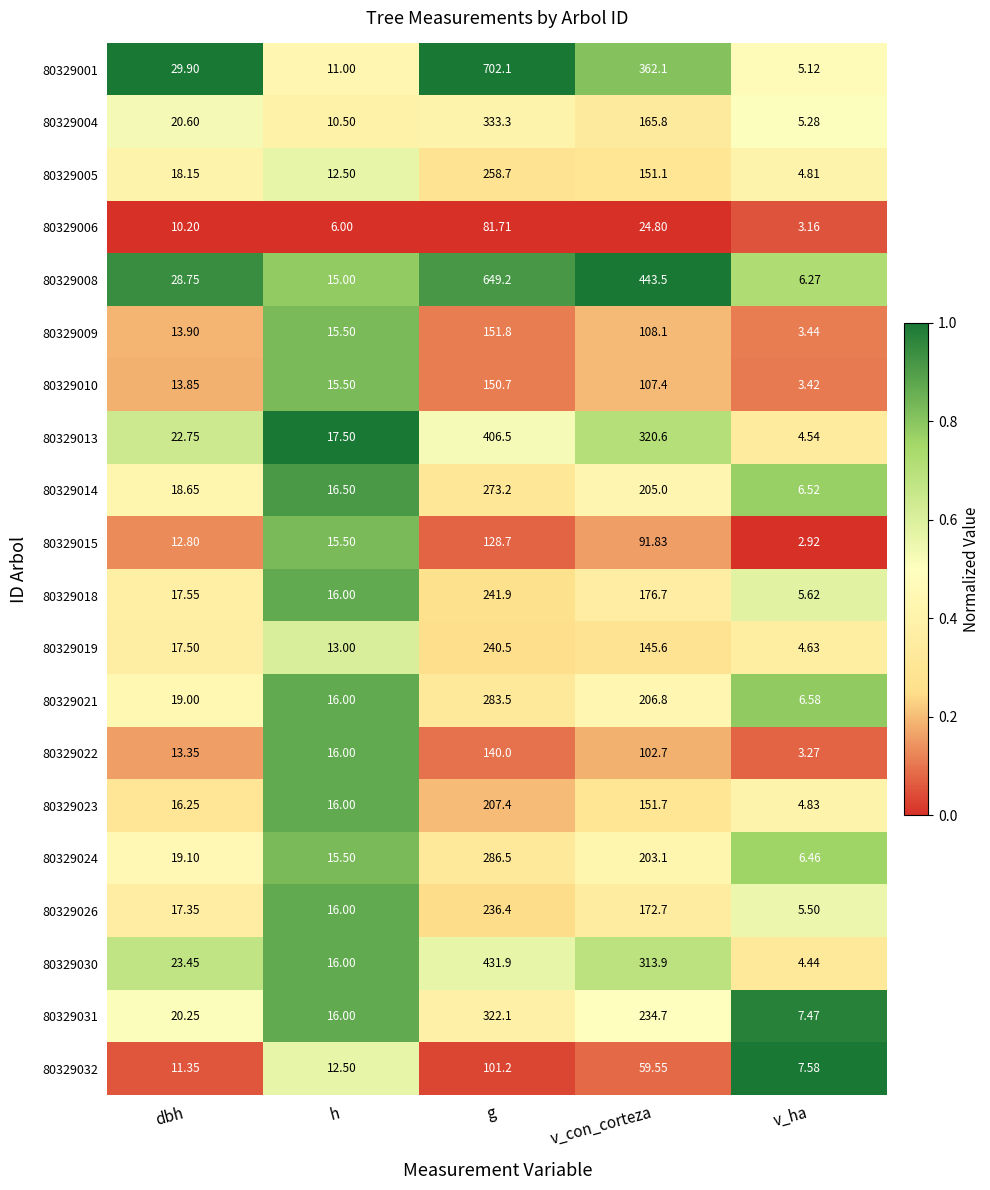

Rank the categories by 80329031 value from highest to lowest.

g, v_con_corteza, dbh, h, v_ha